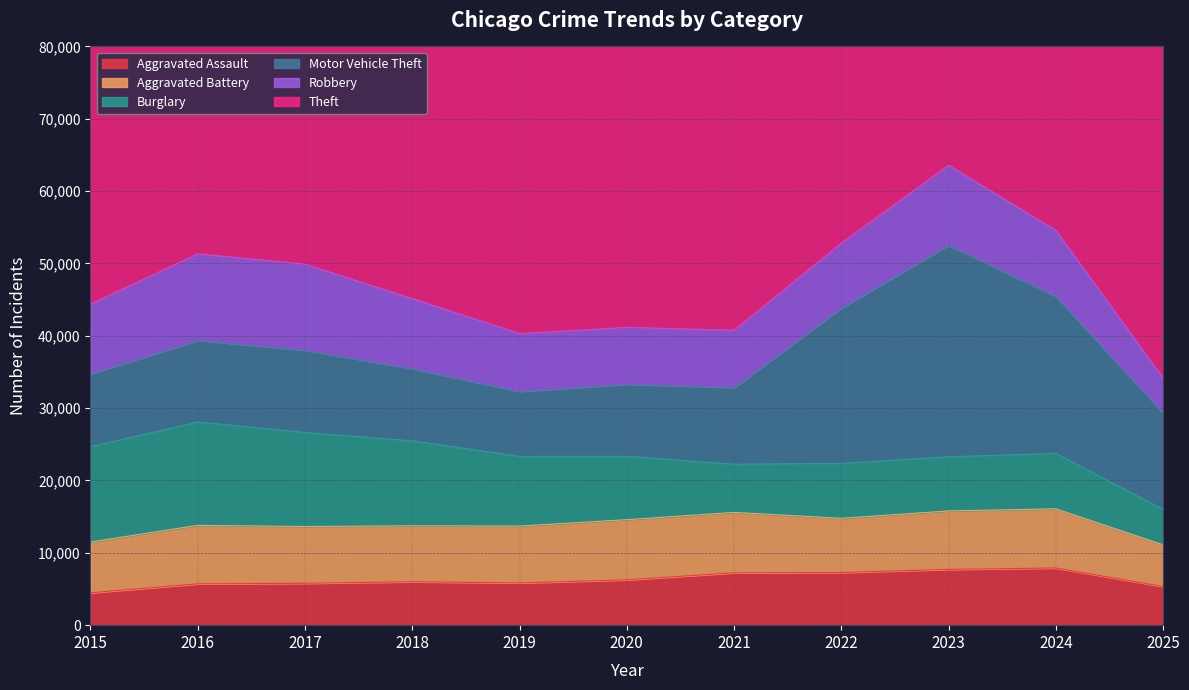

At which label does Aggravated Battery reach its minimum?

2025